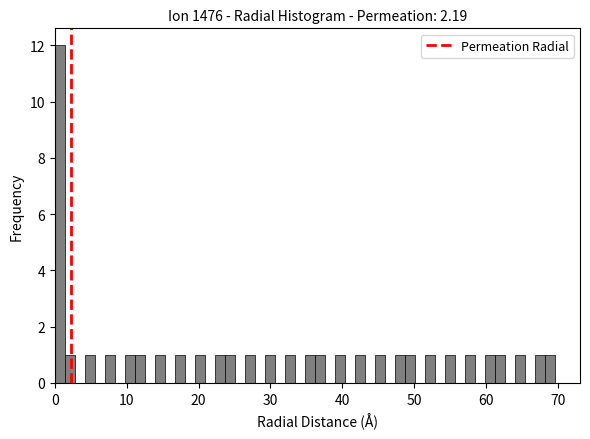

Around what value on the x-axis is the tallest bar? Give the approximate position of its centre, as read against the axis.

1